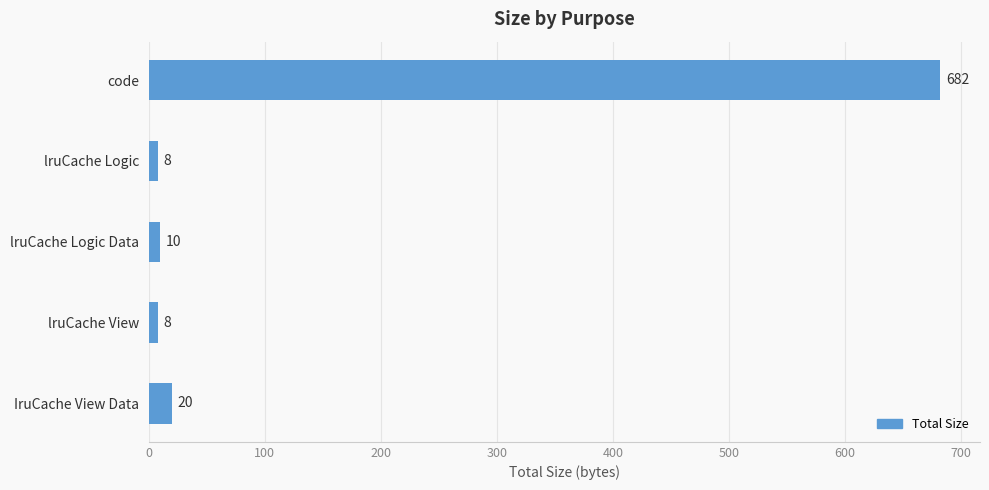

Which has a higher value, IruCache View Data or lruCache Logic?

IruCache View Data